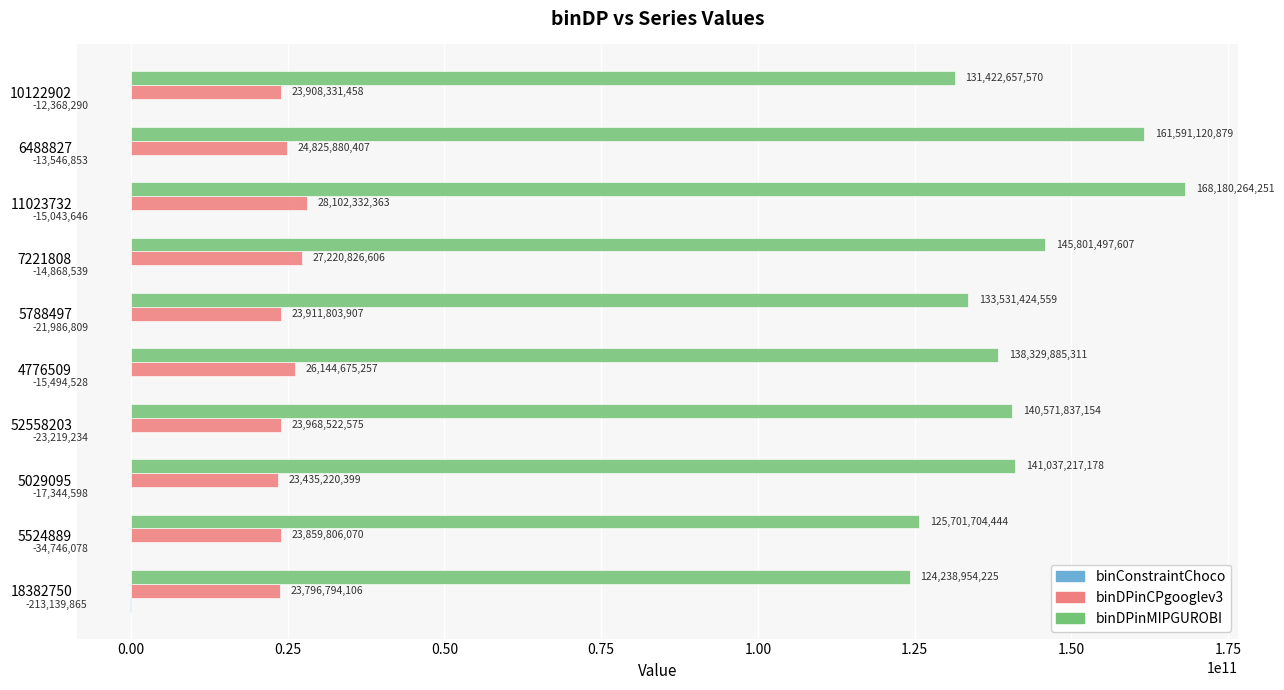

What is the sum of the binDPinCPgooglev3 values at 4776509 and 5788497?

50056479164